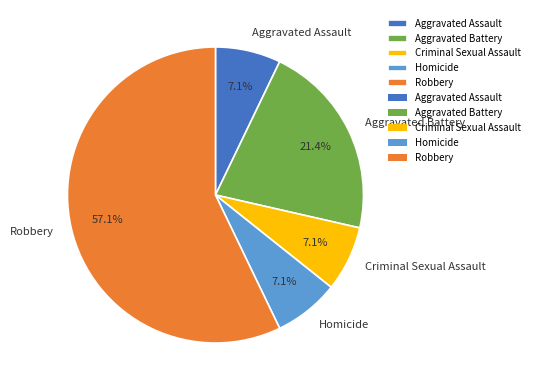

Approximately how many times larger is the value at Criminal Sexual Assault compared to Aggravated Assault?

1.0